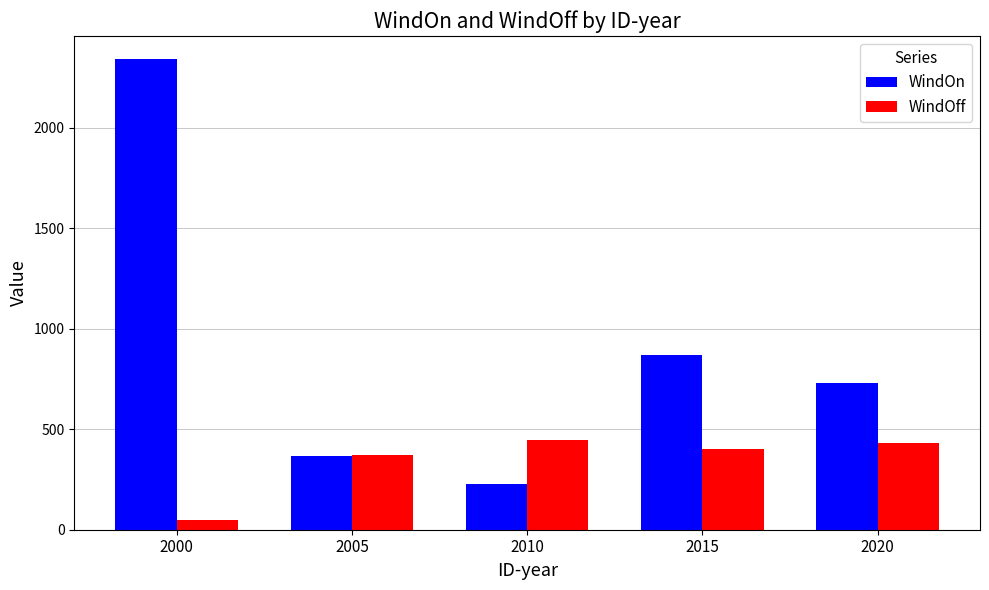

What is the difference between the highest and lowest values at 2015?

468.7